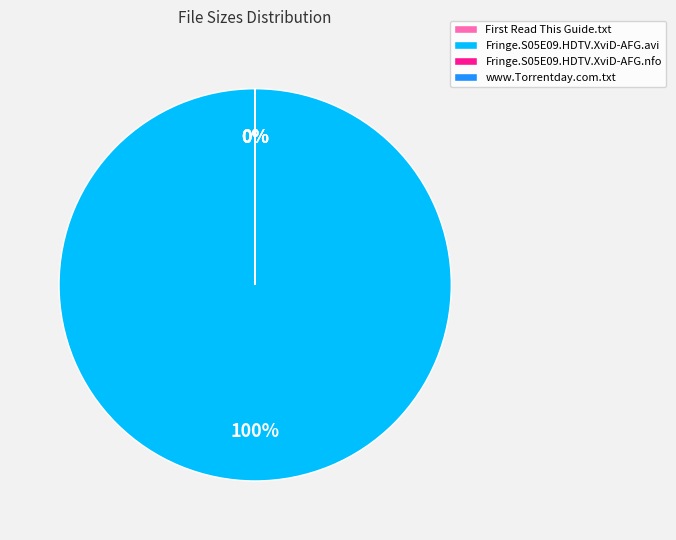

Which category has the smallest portion of the pie?

Fringe.S05E09.HDTV.XviD-AFG.nfo